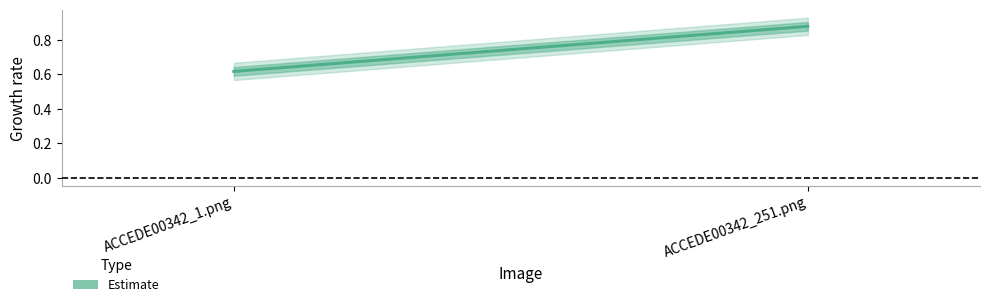

Reading left to right, transcribe all the data shown in this chart.

0.6	0.9